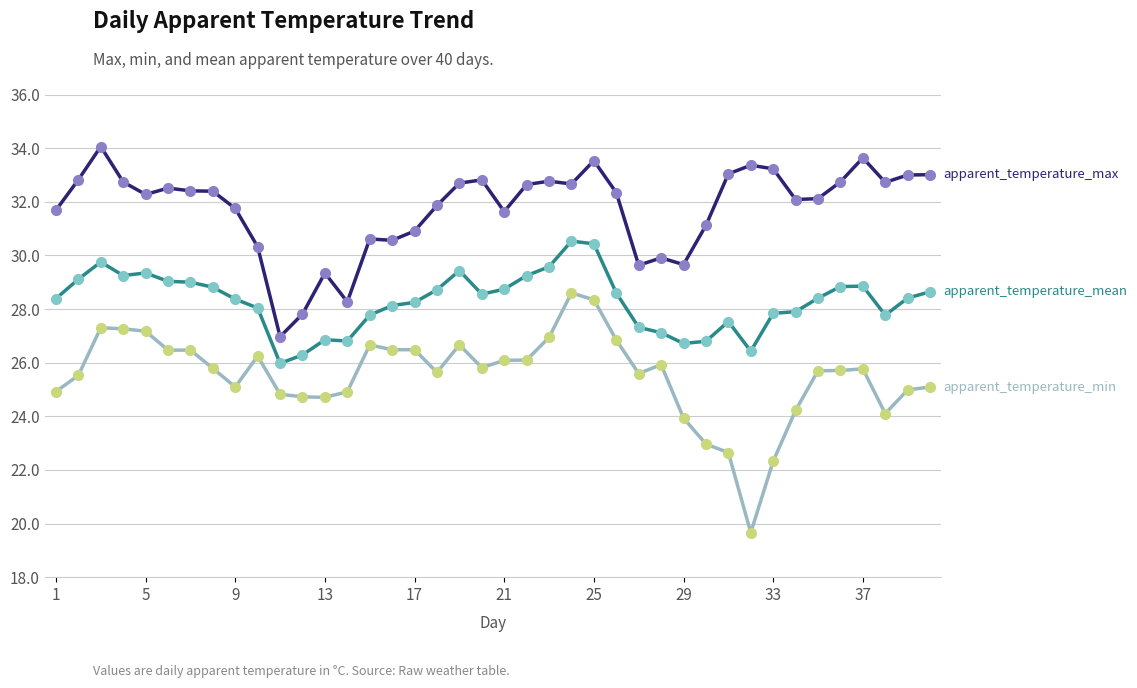

What is the maximum value shown in the chart?

34.1